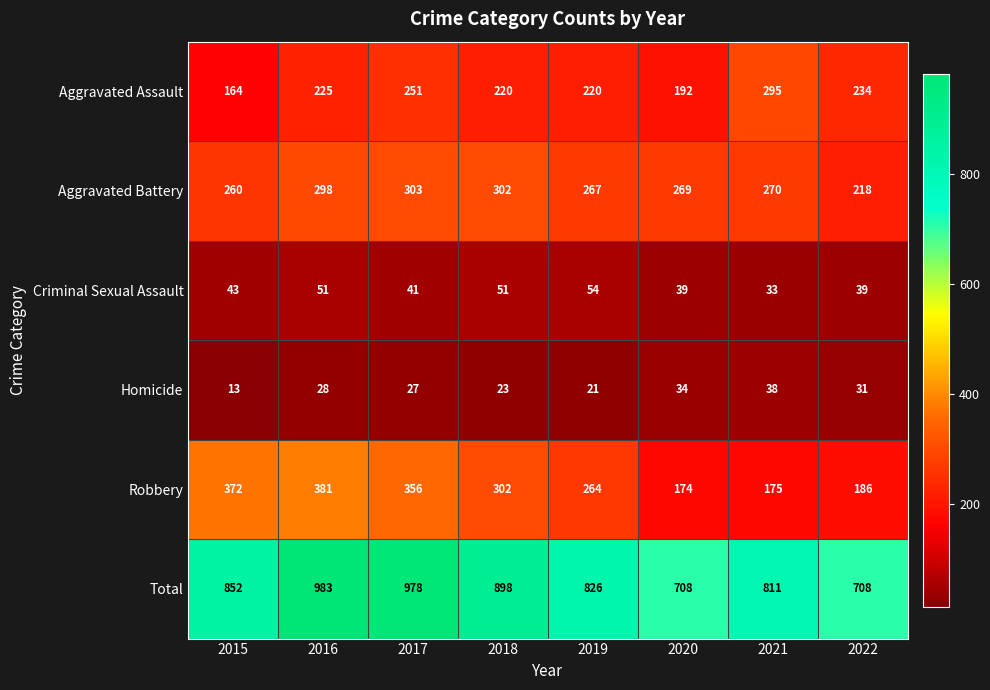

What is the sum of all Homicide values?

215